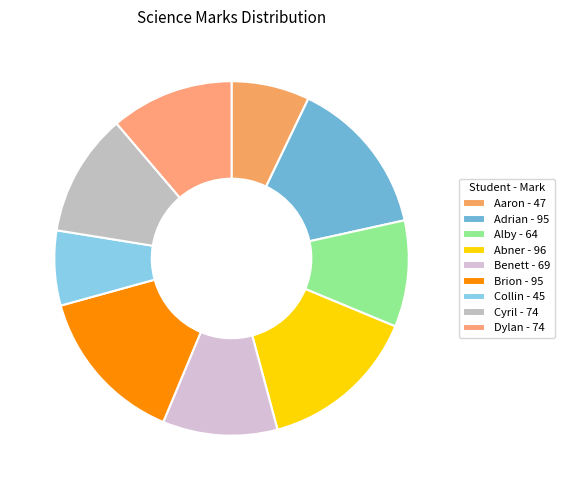

How many segments does this pie chart have?

9